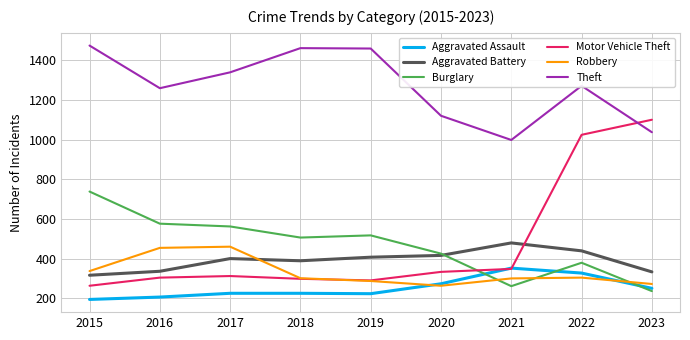

Between which two adjacent categories do Aggravated Battery and Motor Vehicle Theft first intersect?

2021 and 2022